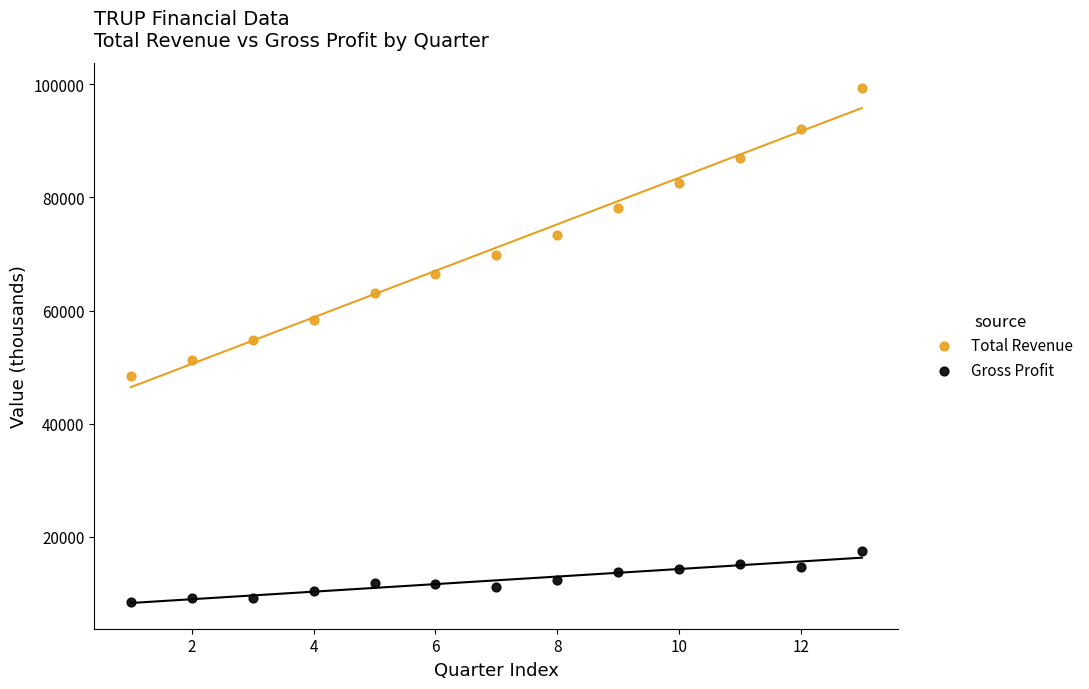

What are all the series names shown in the legend?

Total Revenue, Gross Profit